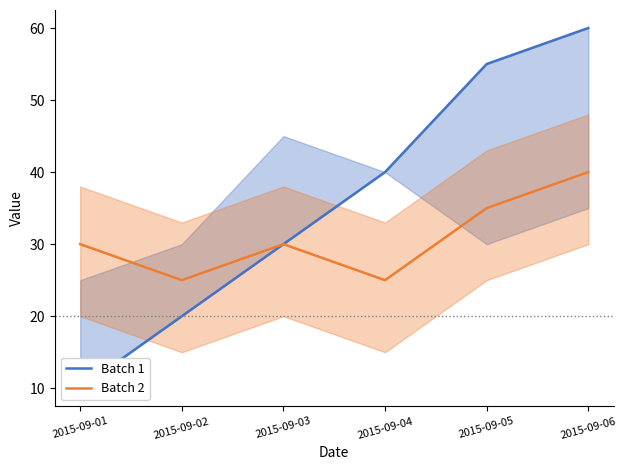

Is this an area chart (filled region under the line)?

No